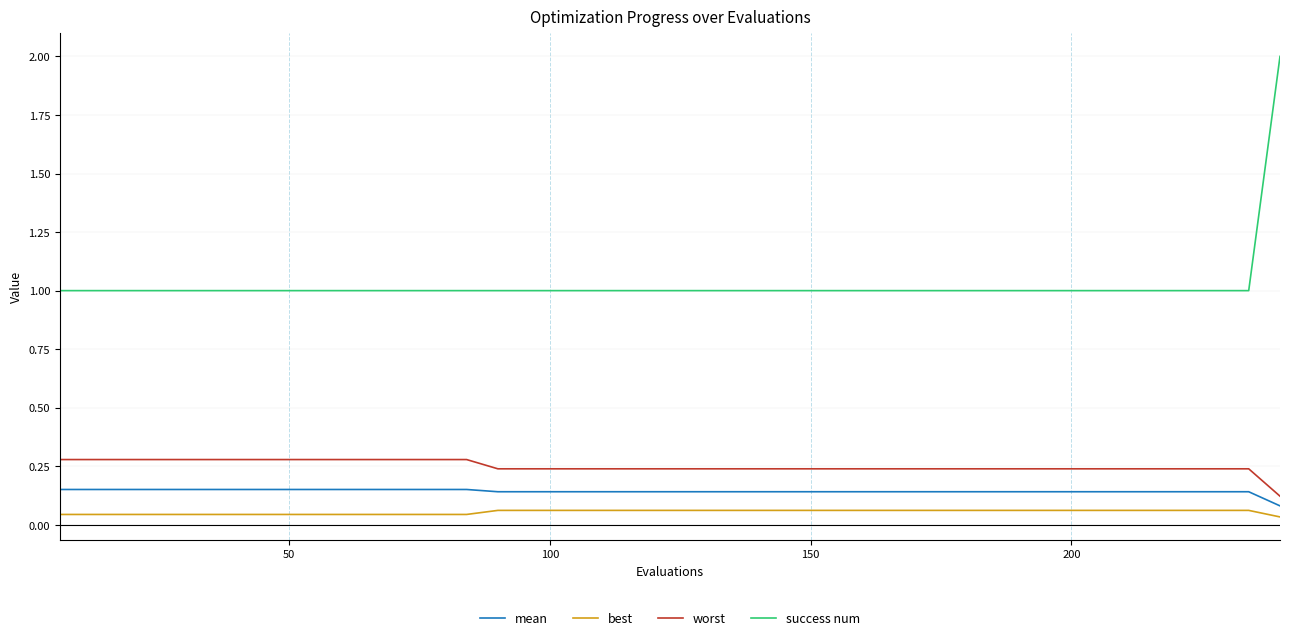

List the series in order of their peak value, lowest first.

best, mean, worst, success num